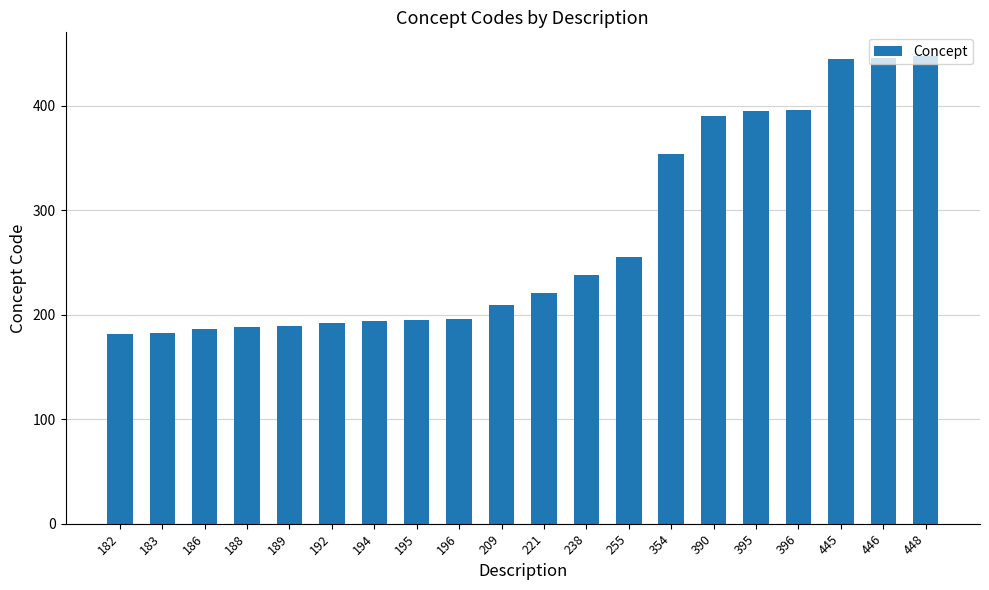

The value at 255 is 332. True or false?

False